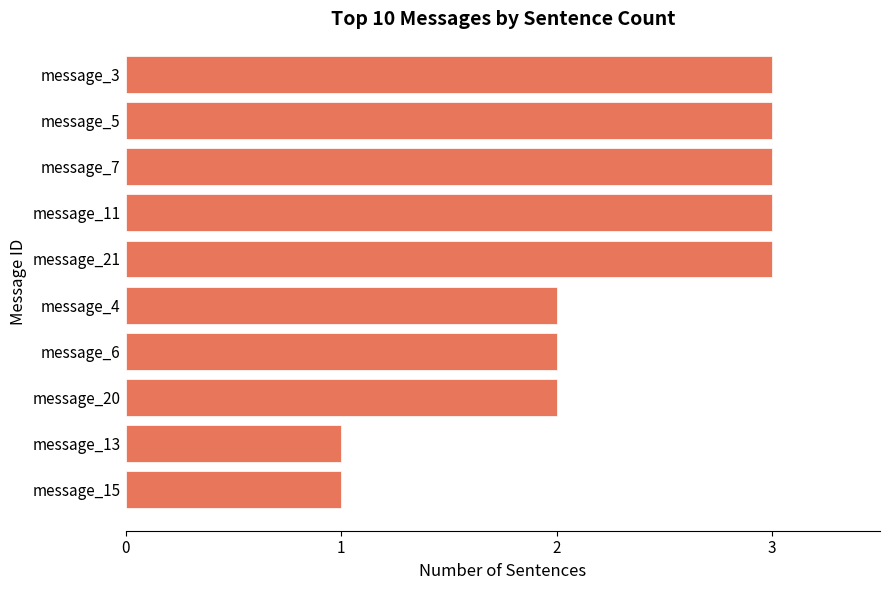

The chart shows a value of 1 at message_20. True or false?

False